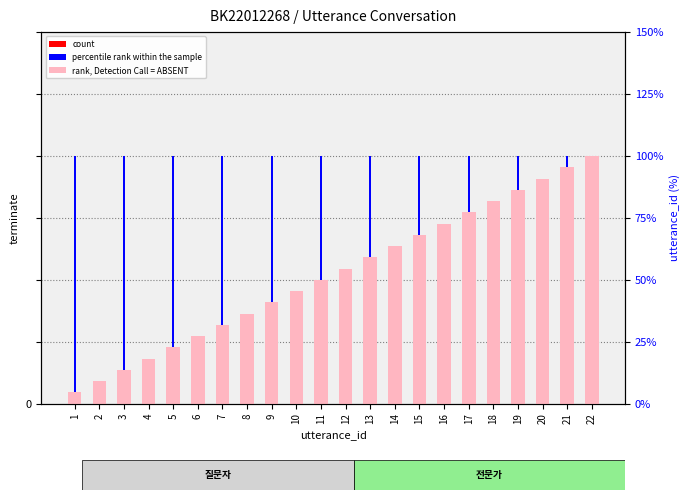

Does the chart contain stacked bars?

No